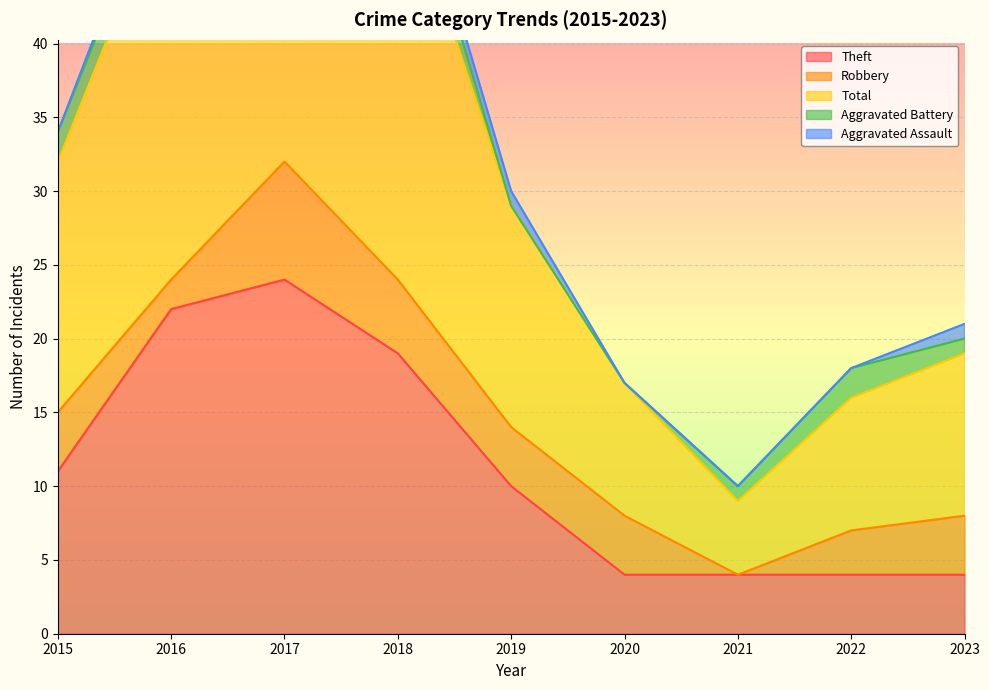

Which category has the lowest value in the Total series?

2021